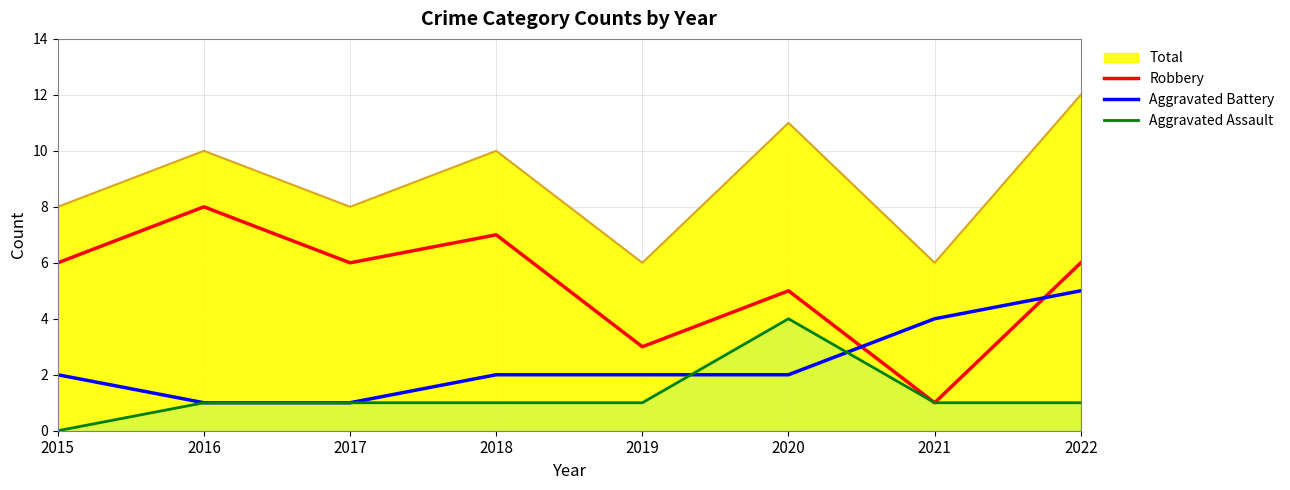

What are all the series names shown in the legend?

Robbery, Aggravated Battery, Aggravated Assault